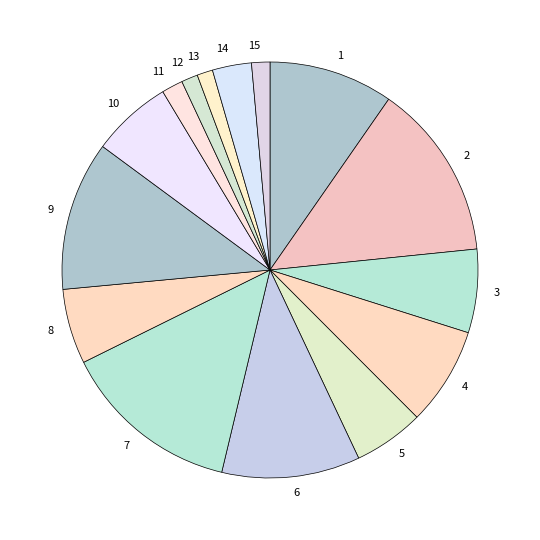

What is the ratio of the value at 9 to the value at 2?

0.8